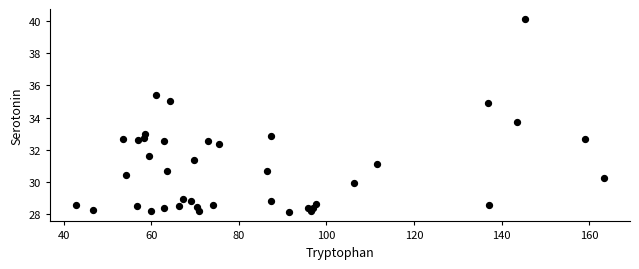

What Y value in the scatter plot is closest to 34?

33.7